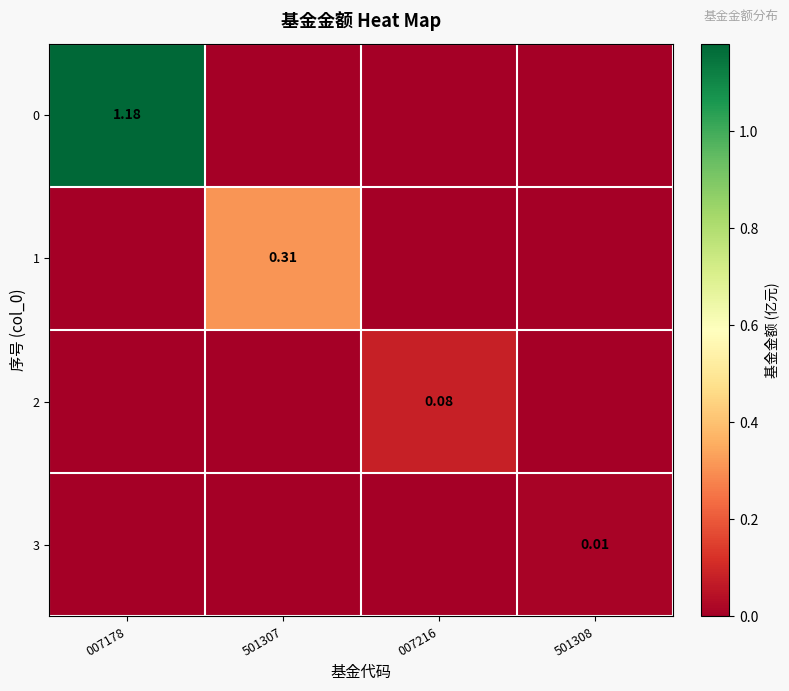

How many values in the 2 series exceed 0?

1